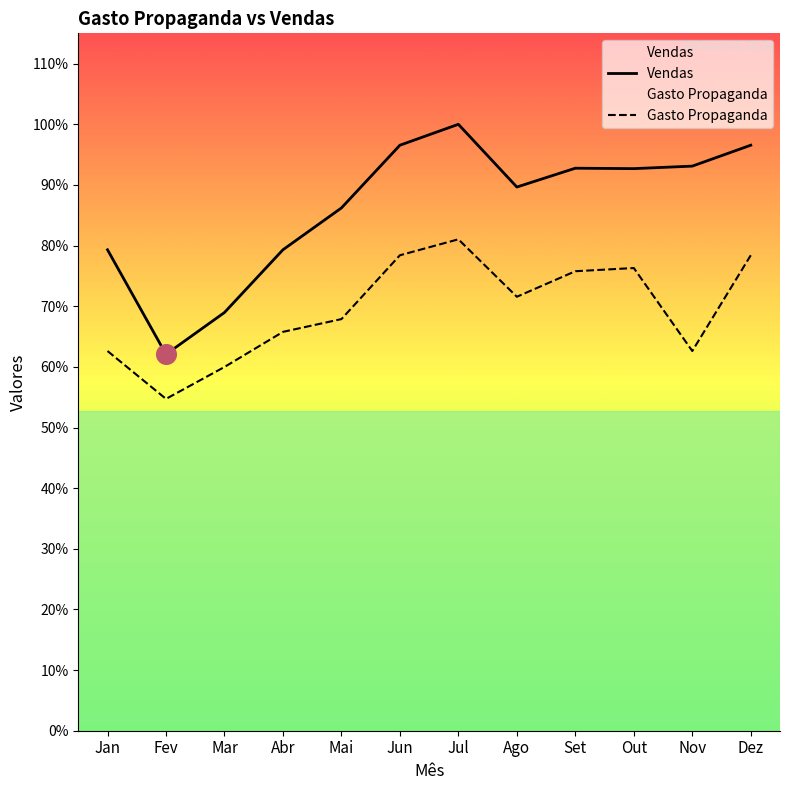

At how many categories does at least one series exceed 1290?

7